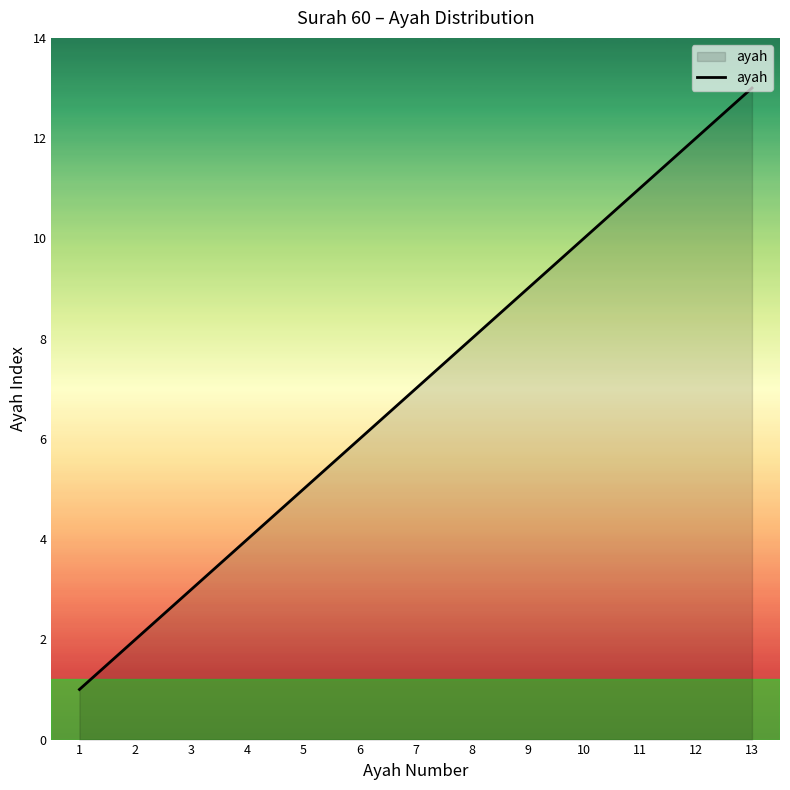

List the labels in order of value, smallest first.

1, 2, 3, 4, 5, 6, 7, 8, 9, 10, 11, 12, 13